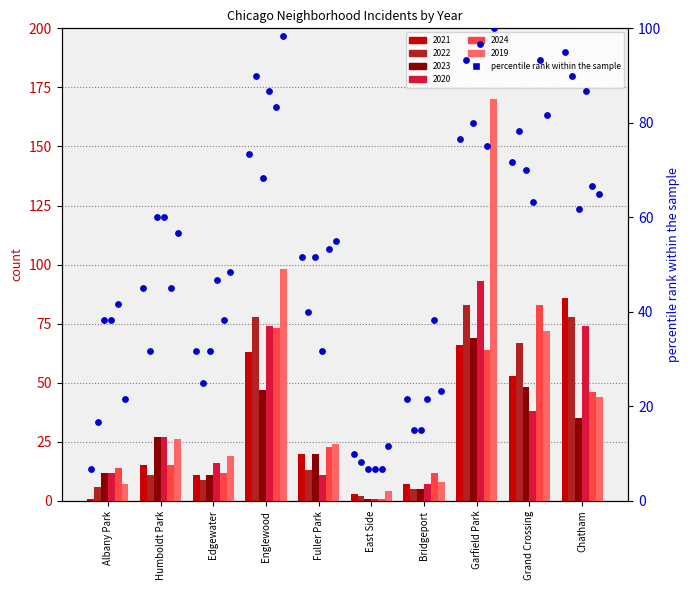

At which category is the sum across all series the highest?

Garfield Park